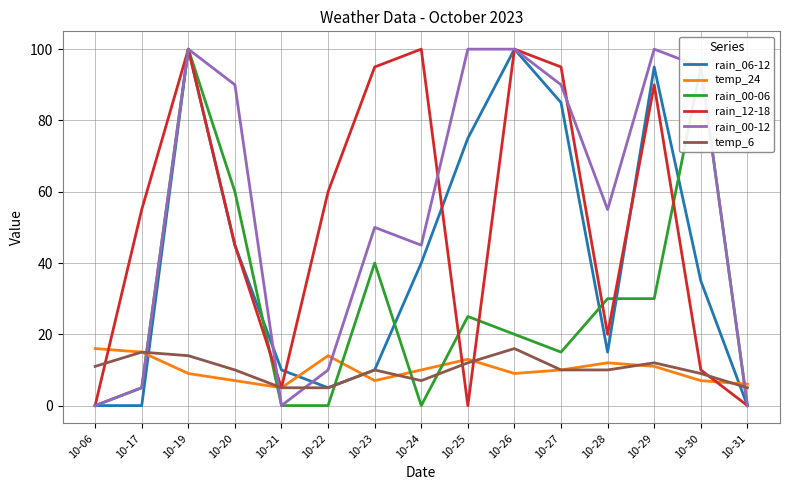

Reading left to right, extract all data points from this chart.

rain_06-12: 0	0	100	45	10	5	10	40	75	100	85	15	95	35	0
temp_24: 16	15	9	7	5	14	7	10	13	9	10	12	11	7	6
rain_00-06: 0	5	100	60	0	0	40	0	25	20	15	30	30	95	0
rain_12-18: 0	55	100	45	5	60	95	100	0	100	95	20	90	10	0
rain_00-12: 0	5	100	90	0	10	50	45	100	100	90	55	100	95	0
temp_6: 11	15	14	10	5	5	10	7	12	16	10	10	12	9	5